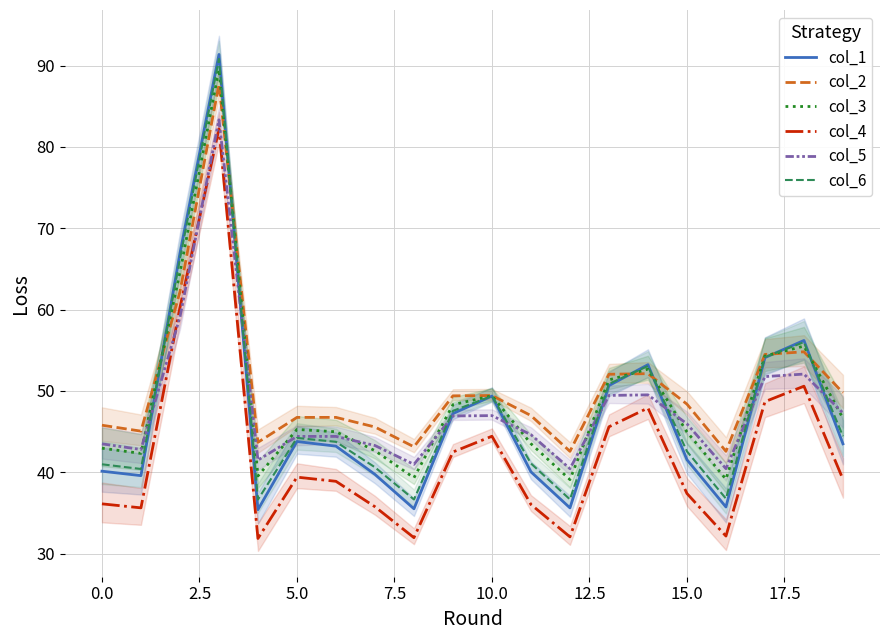

List the series in order of their peak value, highest first.

col_1, col_6, col_3, col_2, col_5, col_4